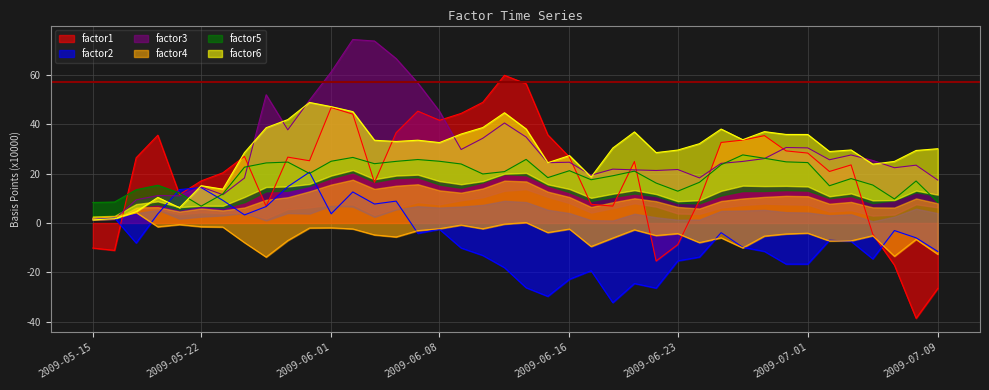

Is the value of factor2 at 2009-06-09 greater than the value of factor1 at 2009-06-02?

No